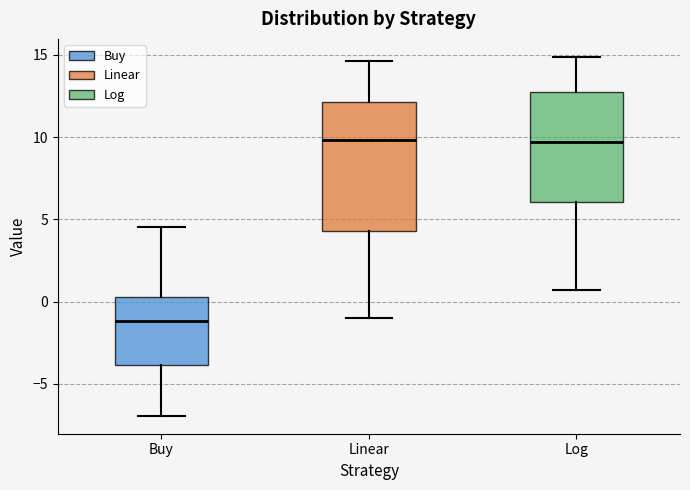

Reading left to right, read every box against the y-axis: the position of its median line, the range the box covers, and the ends of its whiskers. The values are not printed on the chart, so give them approximately, as read against the axis.

Buy: median -1.0, box -4.0 to 0.5, whiskers -7.0 to 4.5
Linear: median 10.0, box 4.5 to 12.0, whiskers -1.0 to 14.5
Log: median 9.5, box 6.0 to 12.5, whiskers 0.5 to 15.0